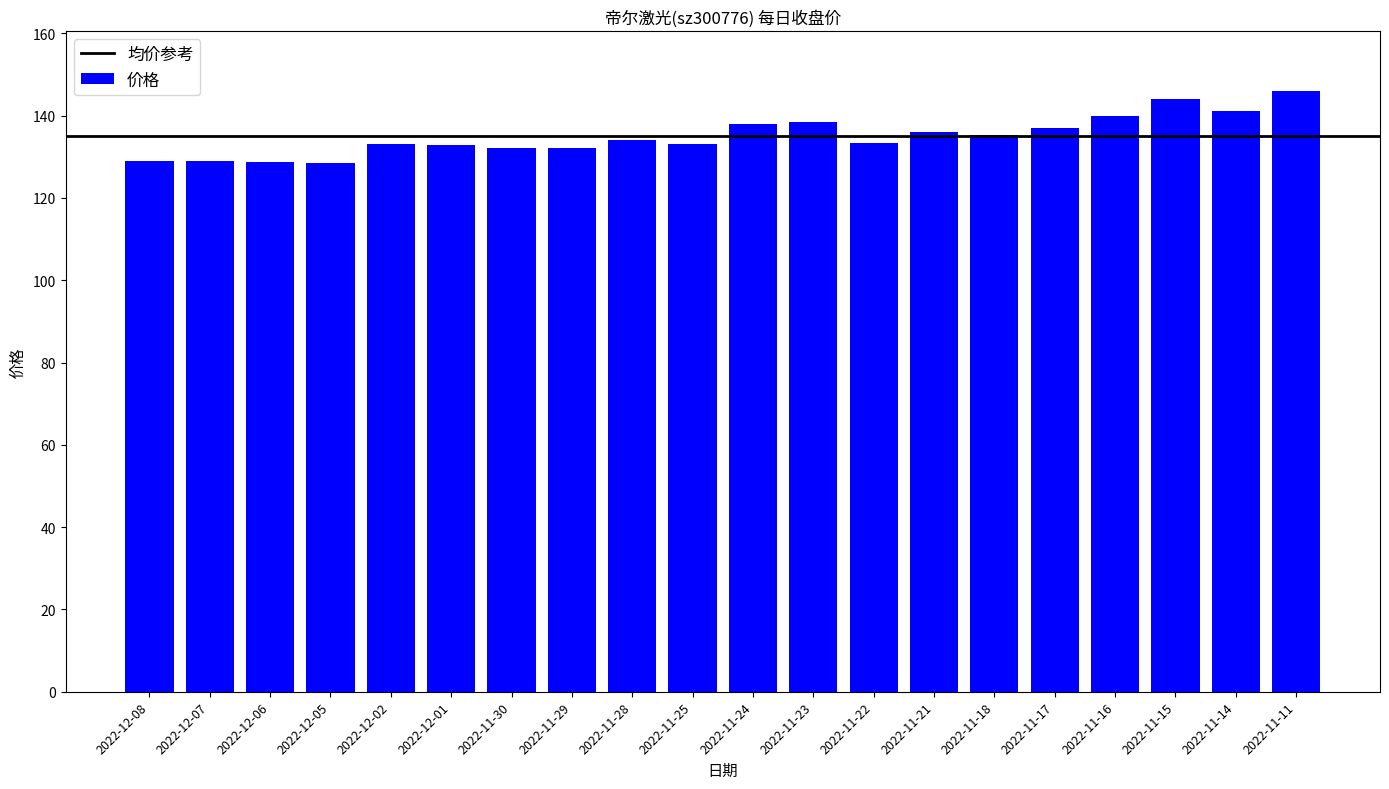

True or false: the data shows 133.1 at 2022-12-02.

True